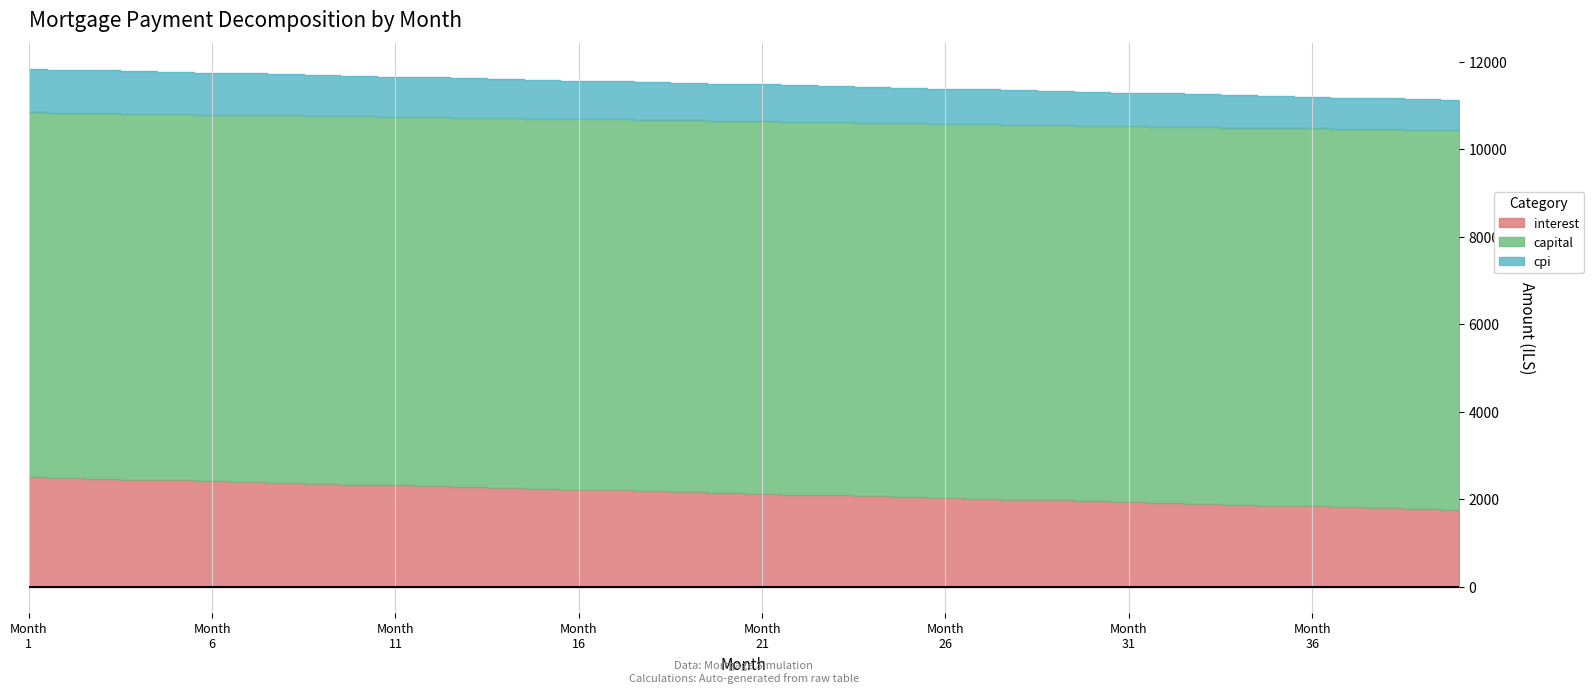

What is the difference between the maximum and minimum values in the interest series?

746.2